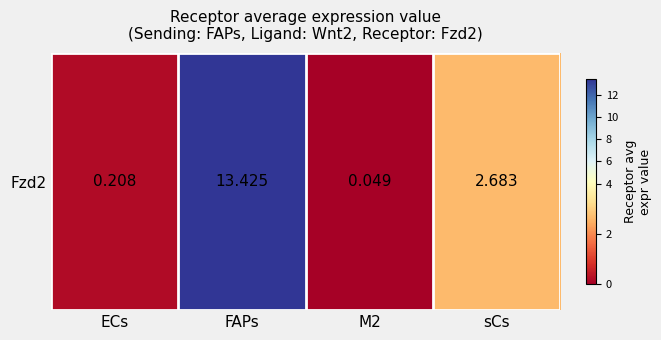

Where is the data nearest to the value 6?

sCs